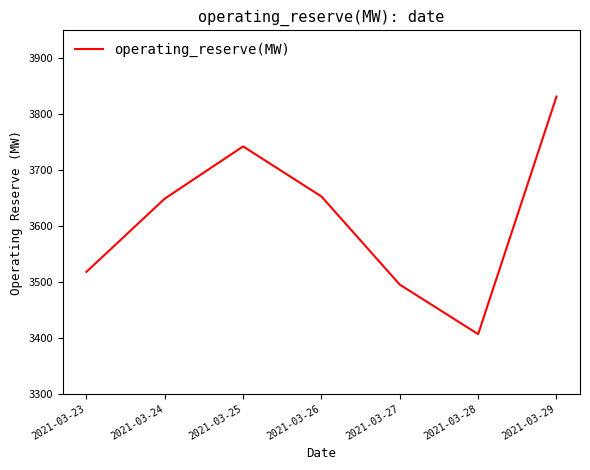

At which category does the data reach its first local peak?

2021-03-25